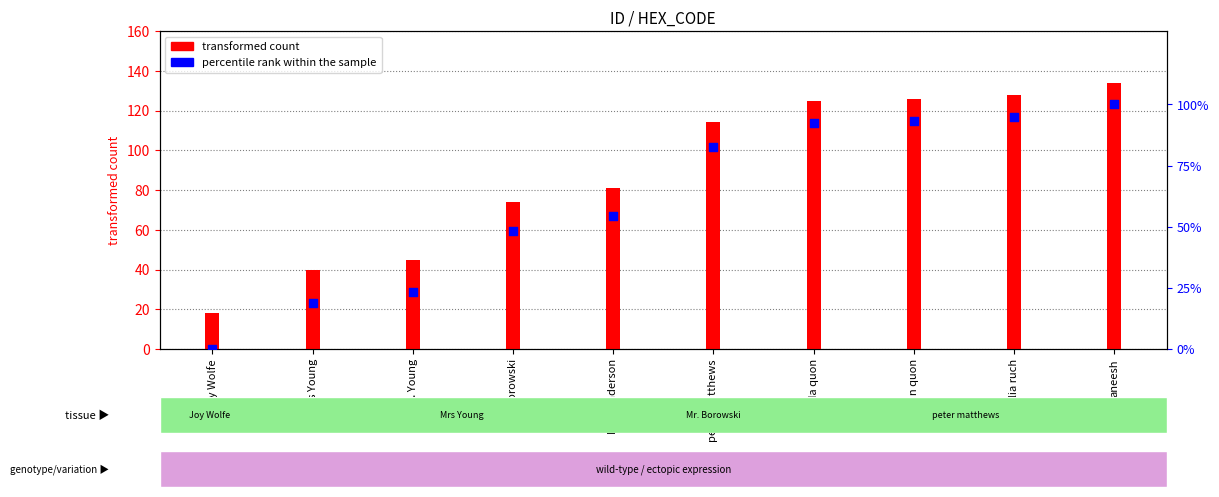

Which series has the largest total across all categories?

transformed count